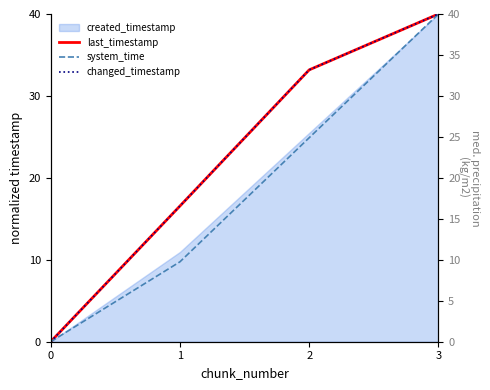

What is the difference between the highest and lowest values at 1?

6.8